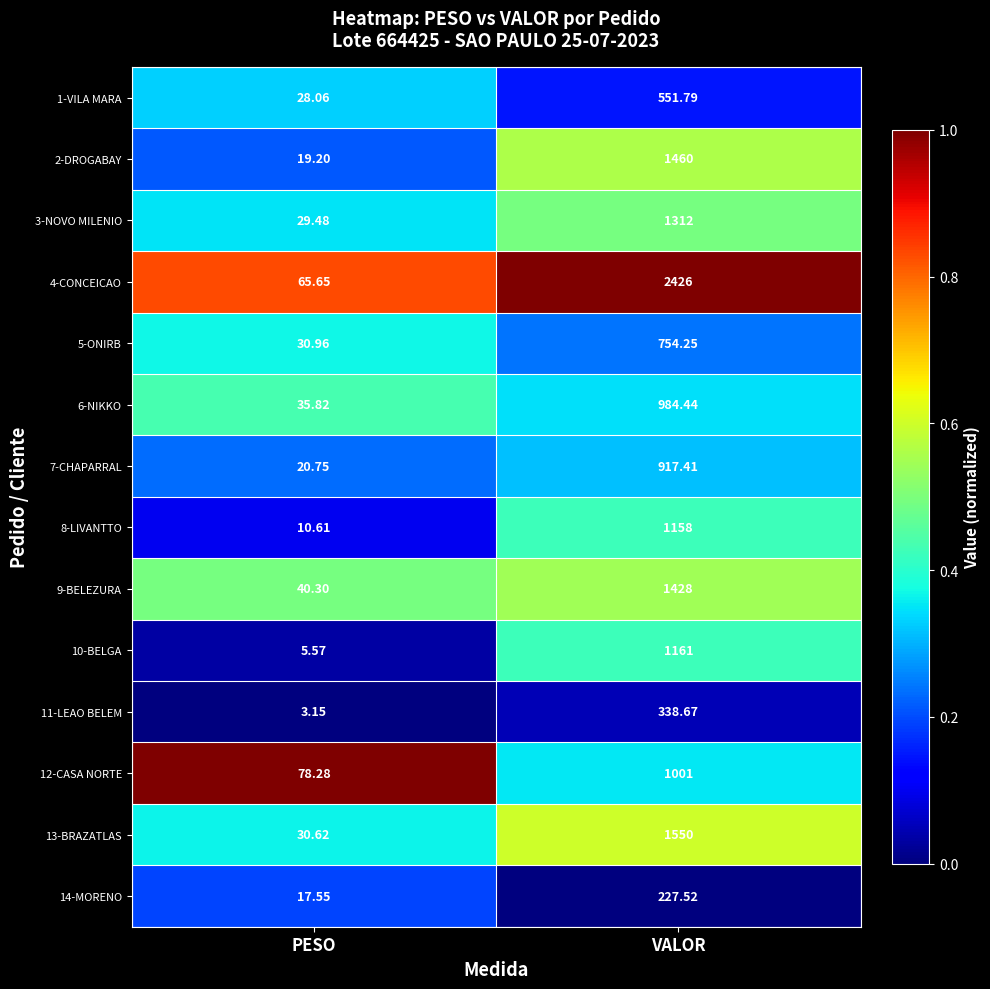

Where is 3-NOVO MILENIO nearest to the value 670?

PESO